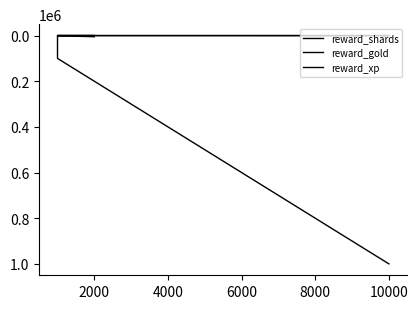

How many lines are shown in the chart?

3